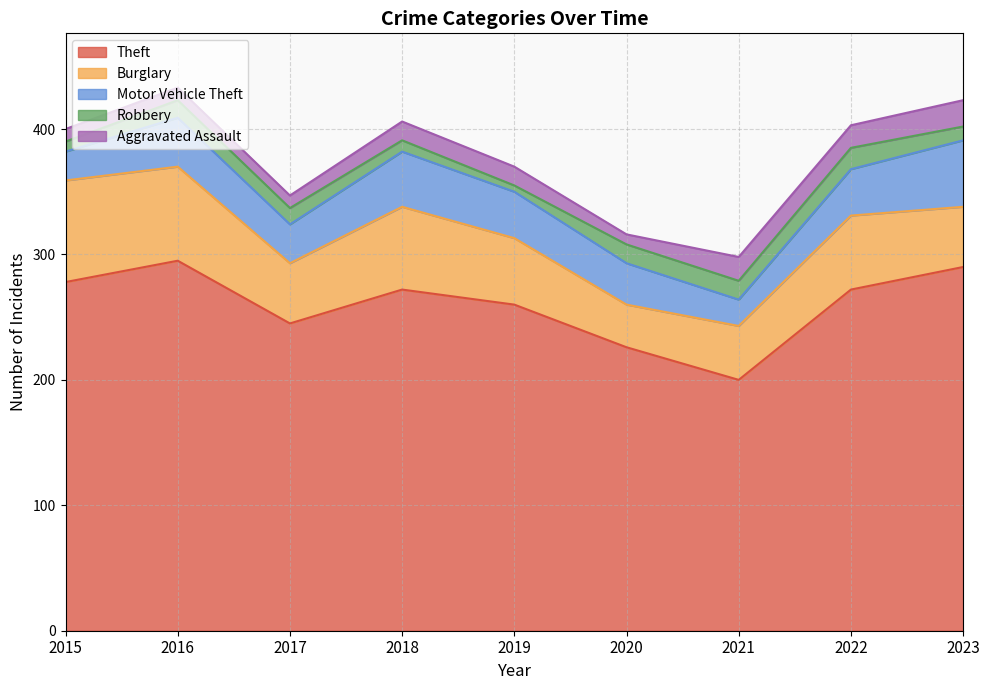

Which label corresponds to the largest value in the chart?

2016